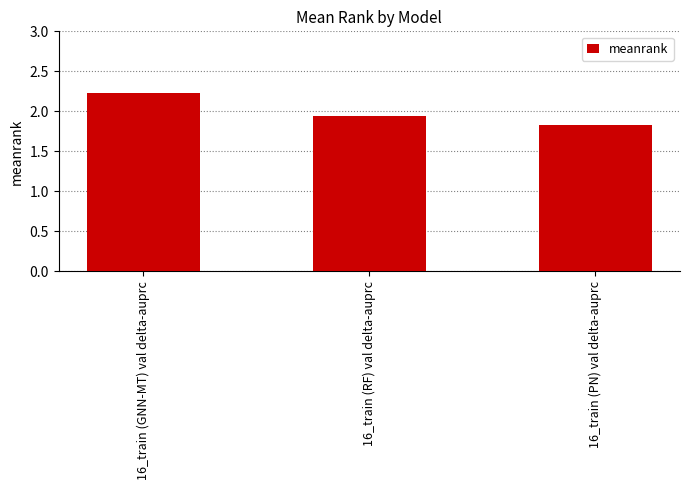

True or false: the data shows 1.3 at 16_train (GNN-MT) val delta-auprc.

False